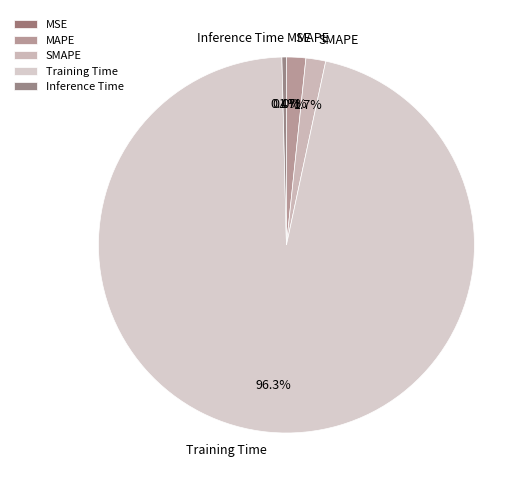

What percentage is the Training Time slice, to the nearest percent?

96%